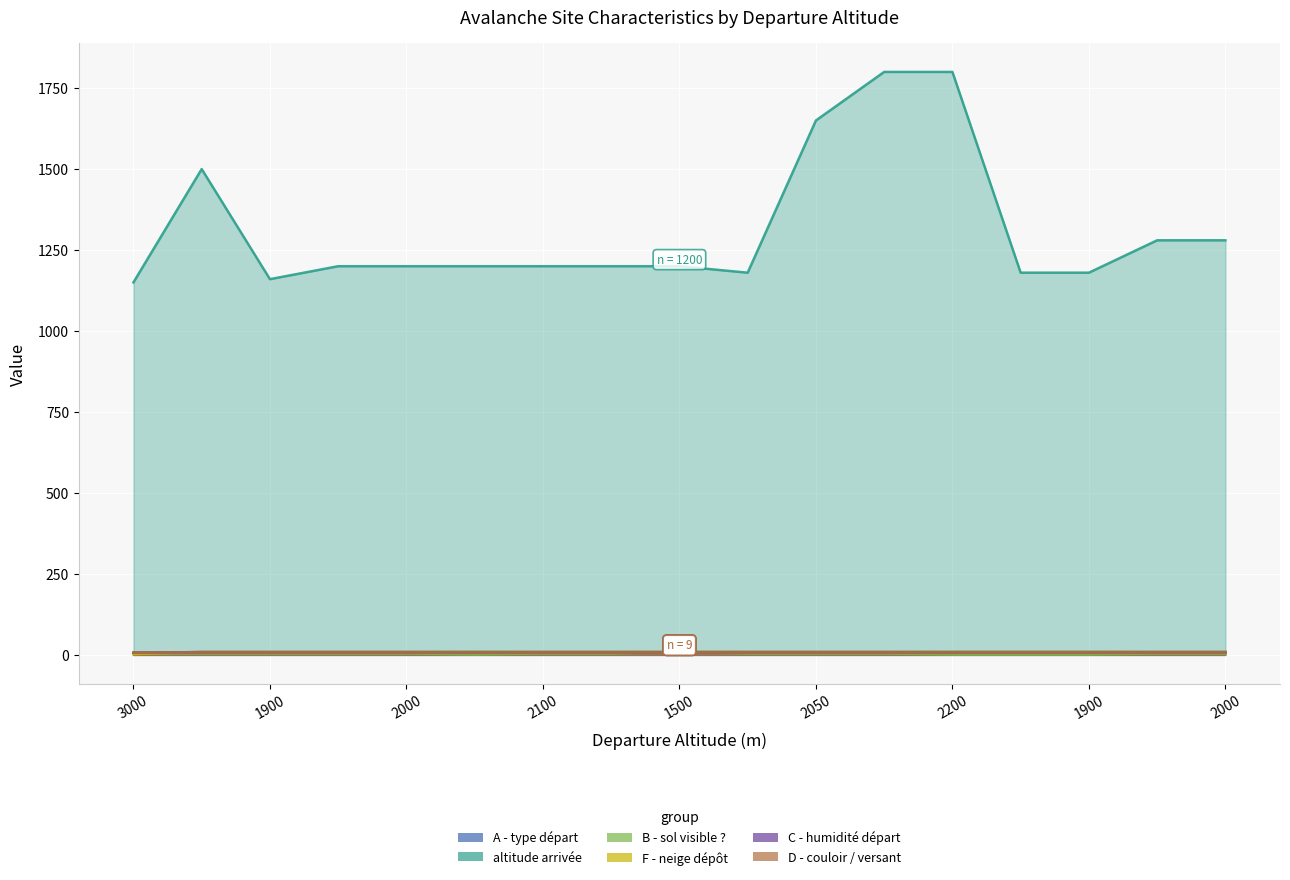

At which label does altitude arrivée first exceed 1200?

1900